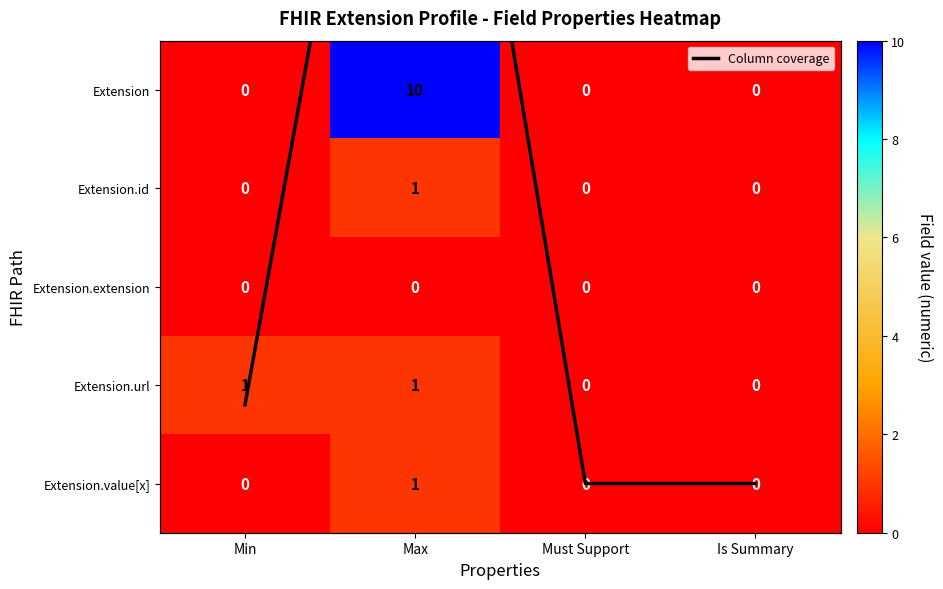

How many Extension.id values are between 0 and 1?

4